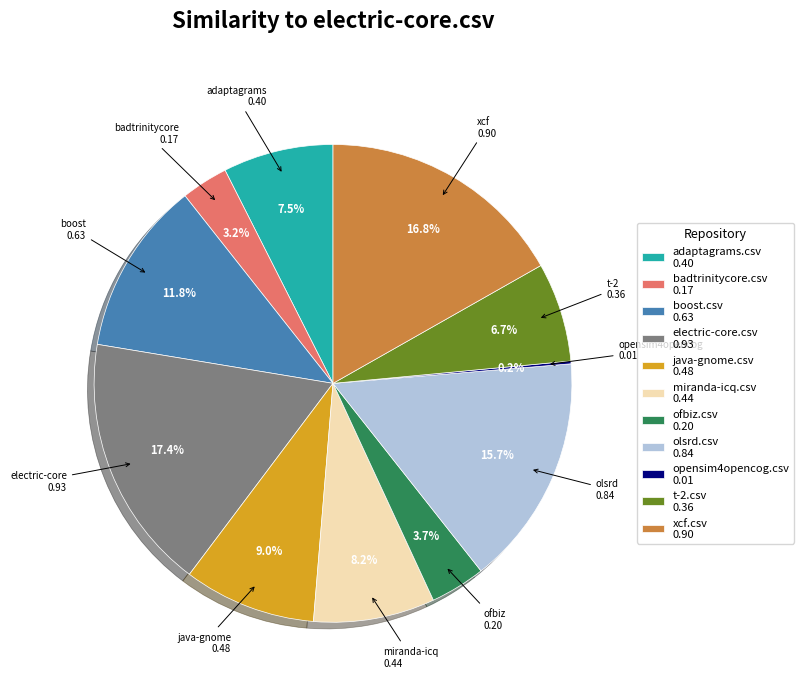

Between adaptagrams.csv 0.40 and xcf.csv 0.90, which is larger?

xcf.csv 0.90